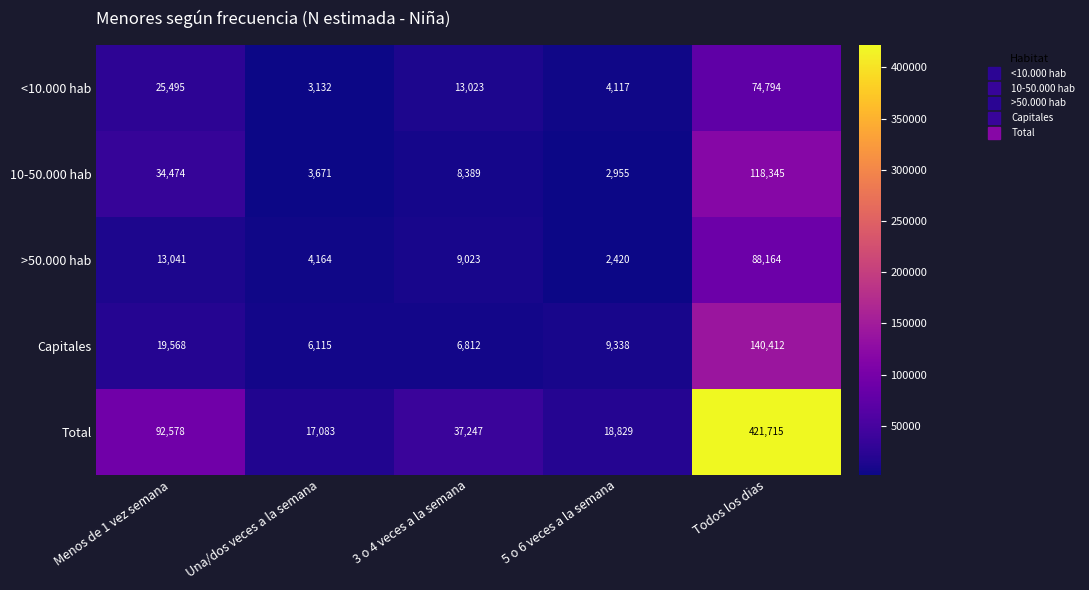

Which series has the largest range (max minus min)?

Total